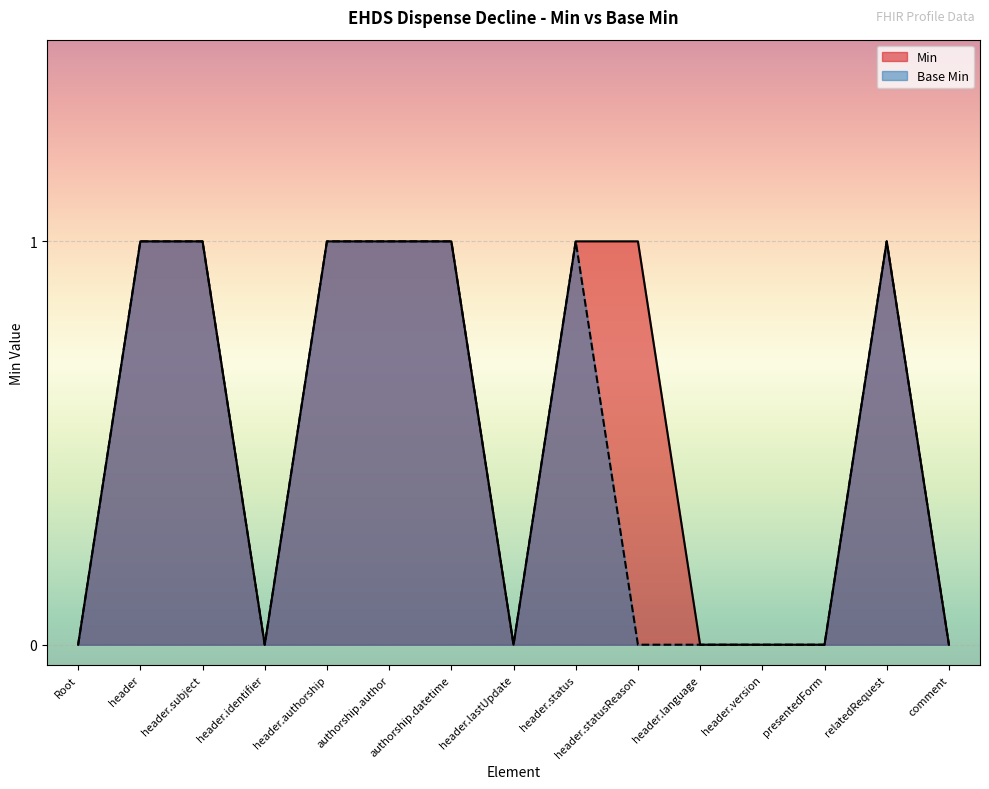

How many values in the Min series are below 1?

7